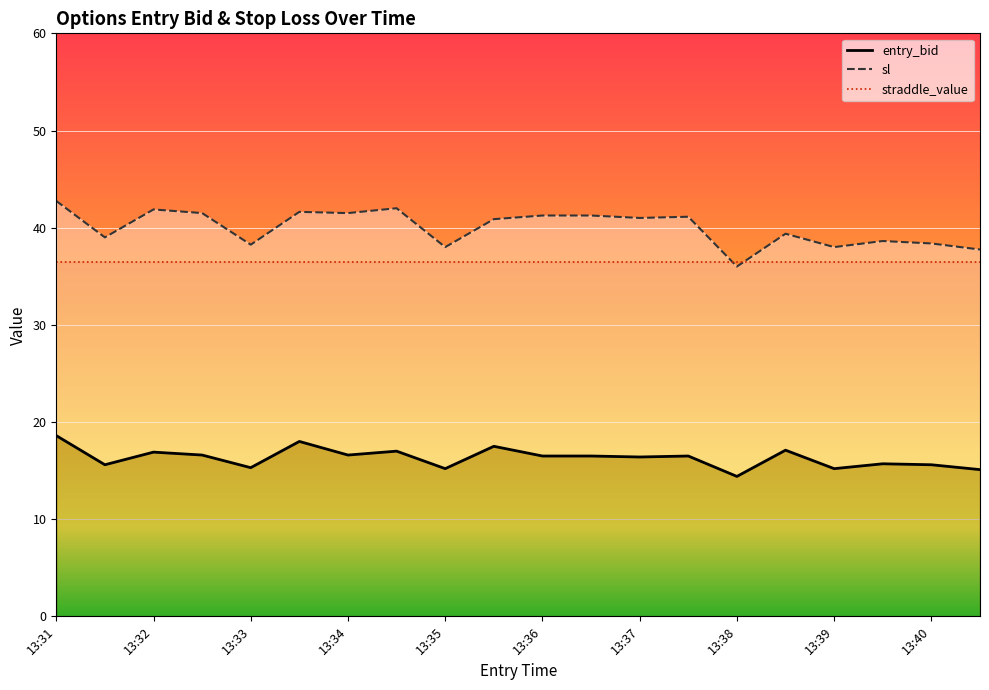

Reading right to left, transcribe all the data shown in this chart.

entry_bid: 15.1	15.6	15.7	15.2	17.1	14.4	16.5	16.4	16.5	16.5	17.5	15.2	17.0	16.6	18.0	15.3	16.6	16.9	15.6	18.6
sl: 37.8	38.4	38.6	38.0	39.4	36.0	41.1	41.0	41.2	41.2	40.9	38.0	42.0	41.5	41.6	38.2	41.5	41.9	39.0	42.8
straddle_value: 36.5	36.5	36.5	36.5	36.5	36.5	36.5	36.5	36.5	36.5	36.5	36.5	36.5	36.5	36.5	36.5	36.5	36.5	36.5	36.5